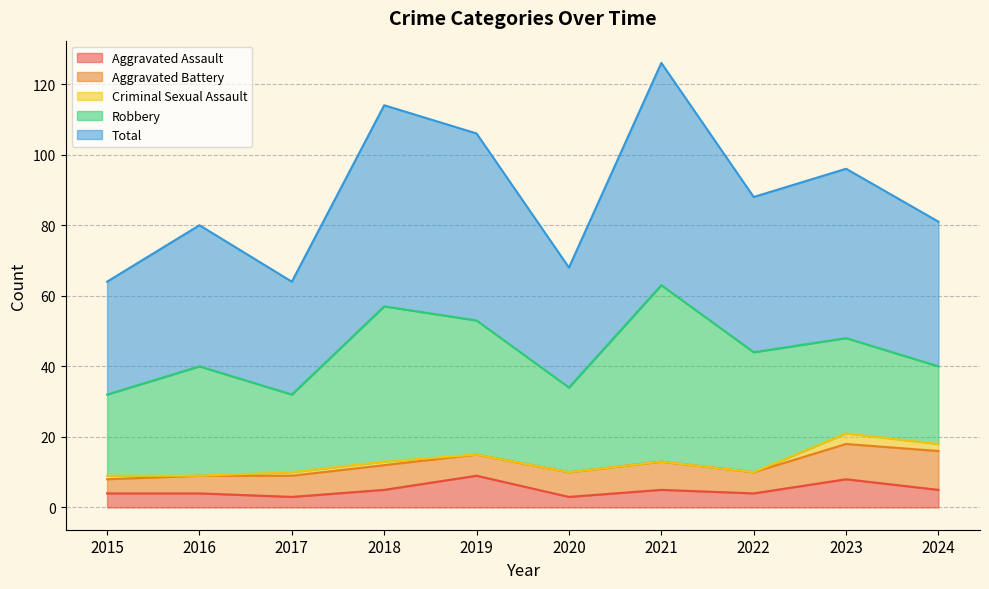

What is the total value across all series at 2020?

68